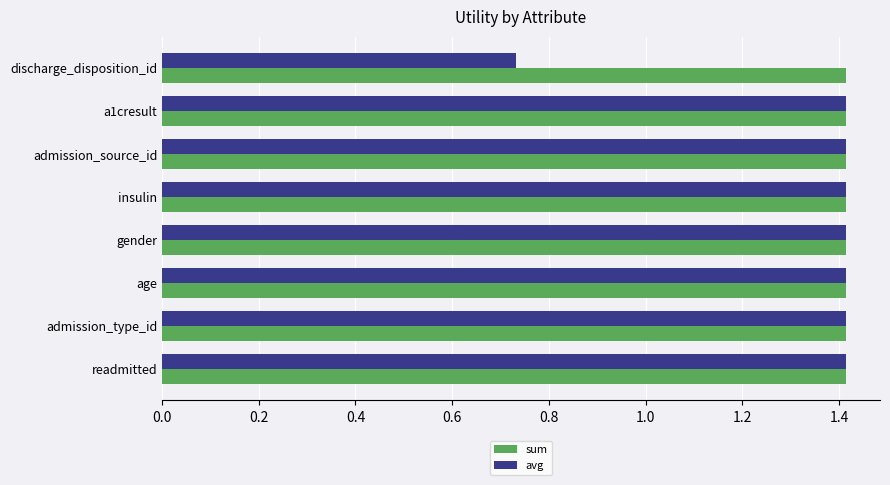

Is it true that sum equals 1.4 at admission_type_id?

True